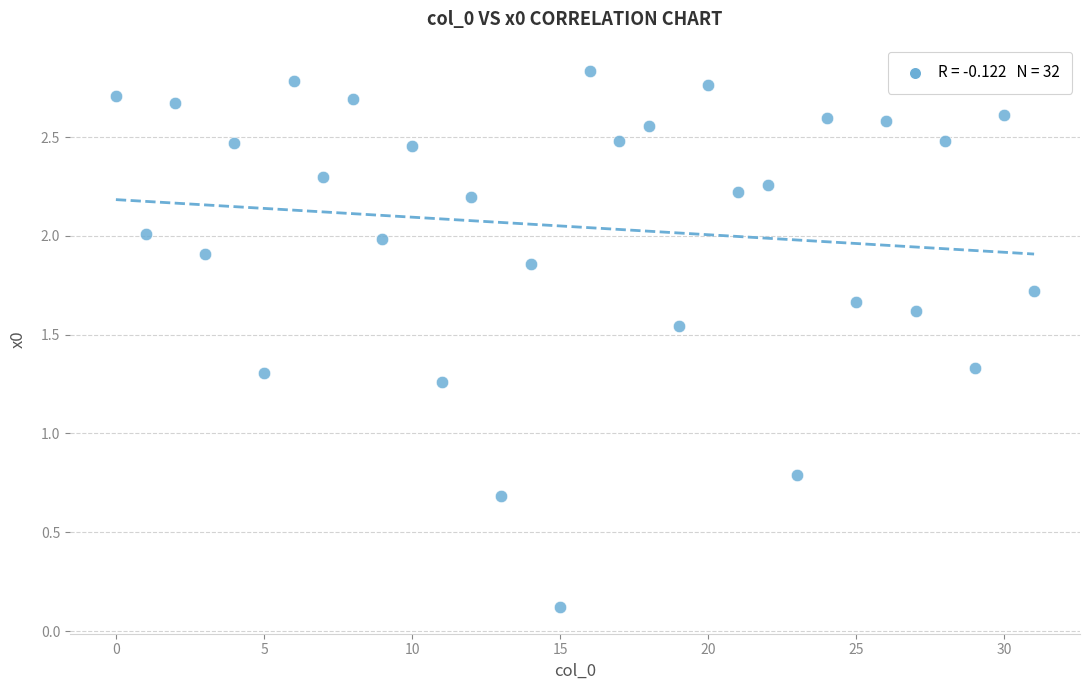

What Y value in the scatter plot is closest to 1?

0.8